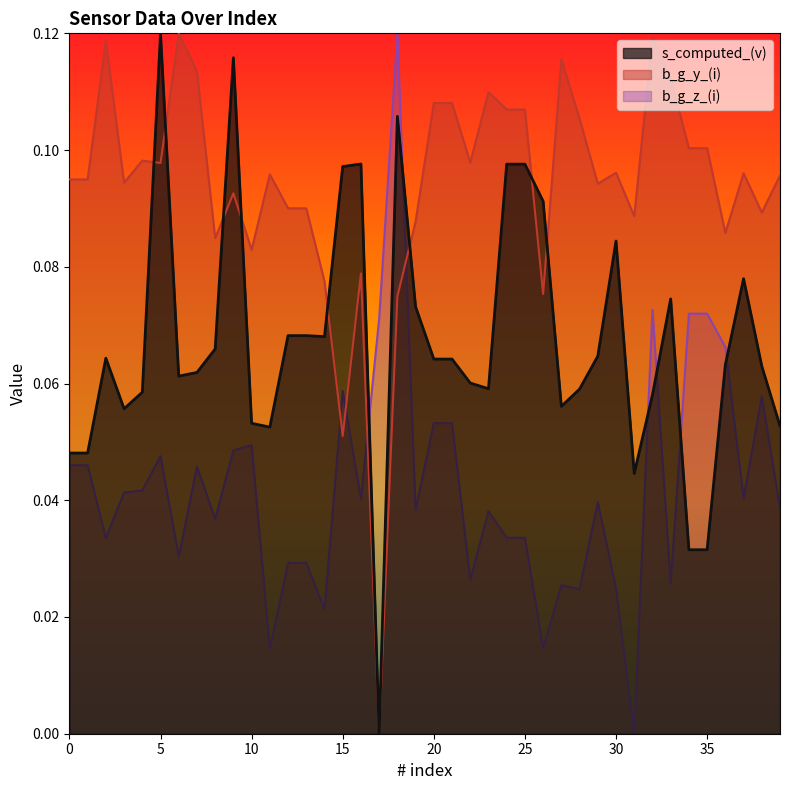

At which category does the chart reach its peak across all series?

5